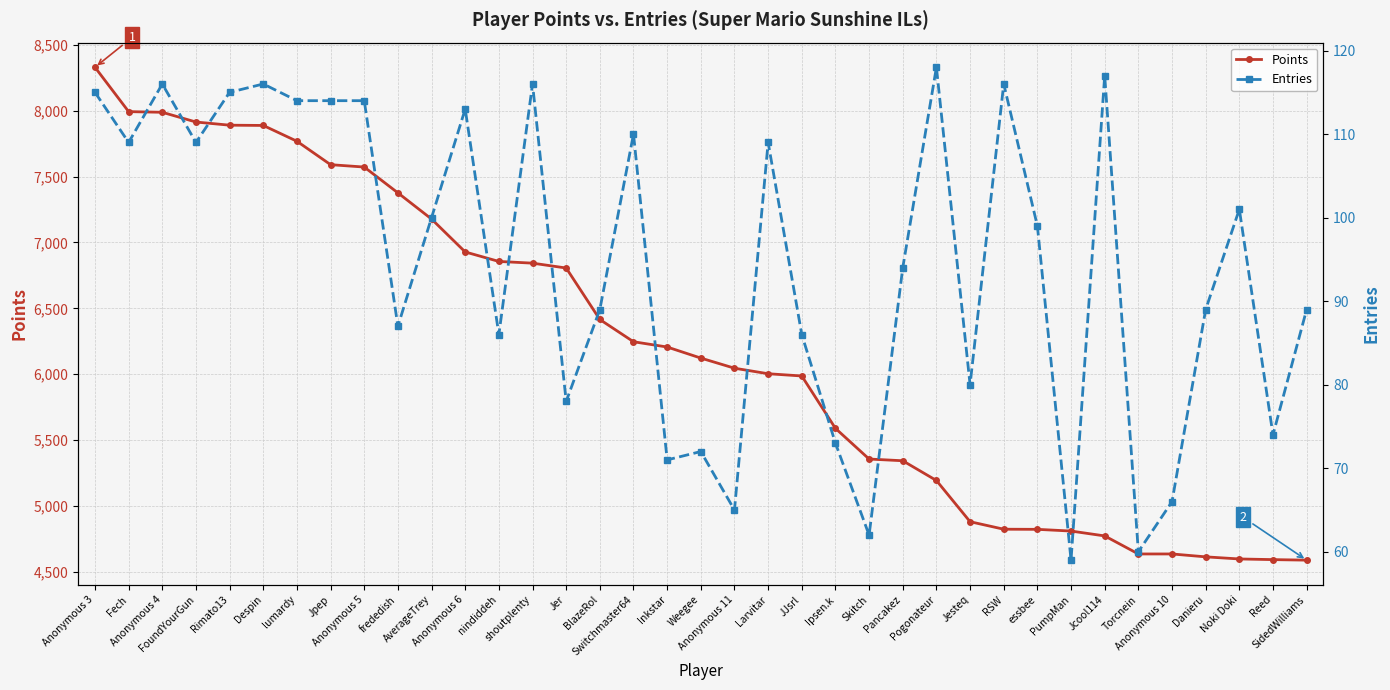

What is the maximum value shown in the chart?

8331